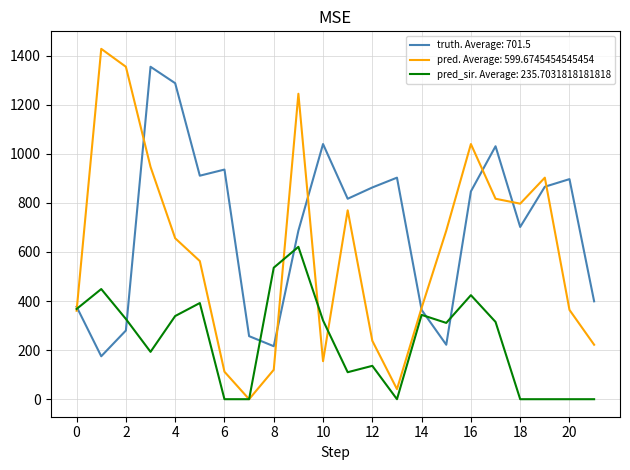

Does the chart have visible grid lines?

Yes